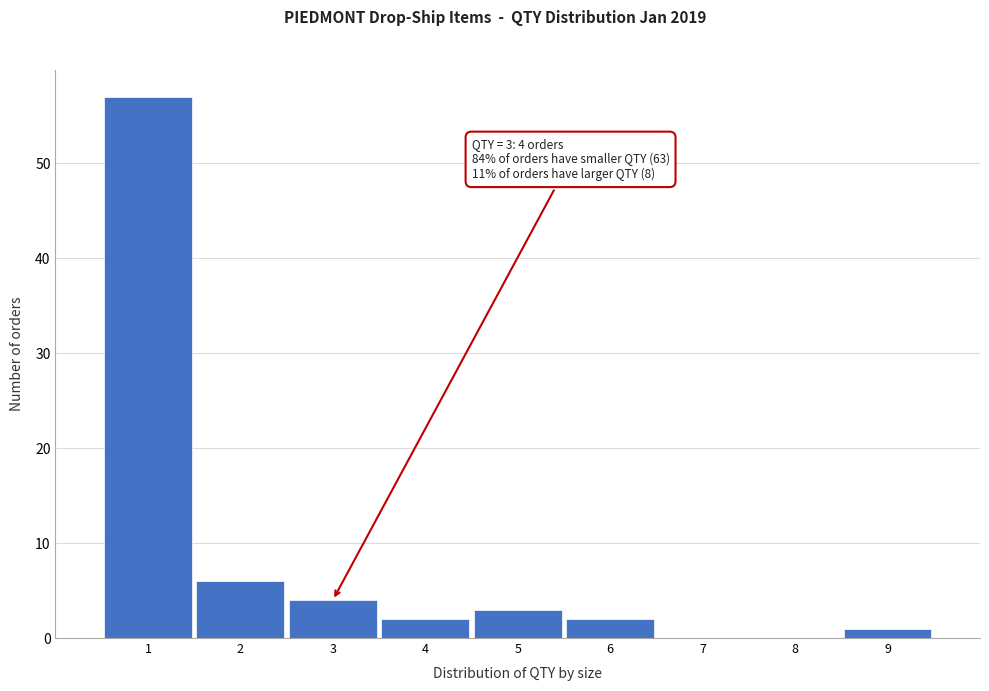

Over which range of the x-axis is the bar tallest?

0.5 to 1.5